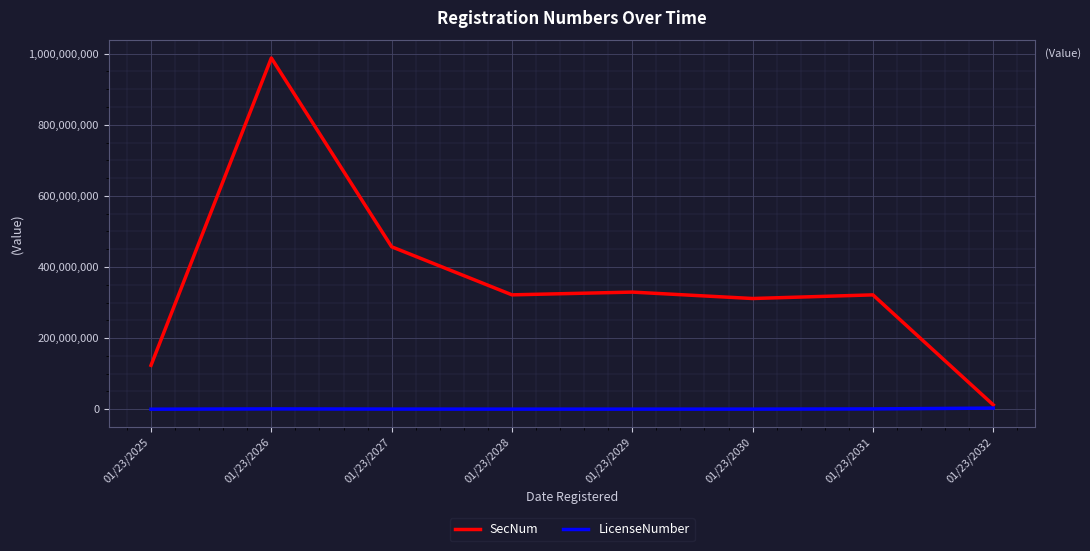

The SecNum series shows 110706469 at 01/23/2030. True or false?

False